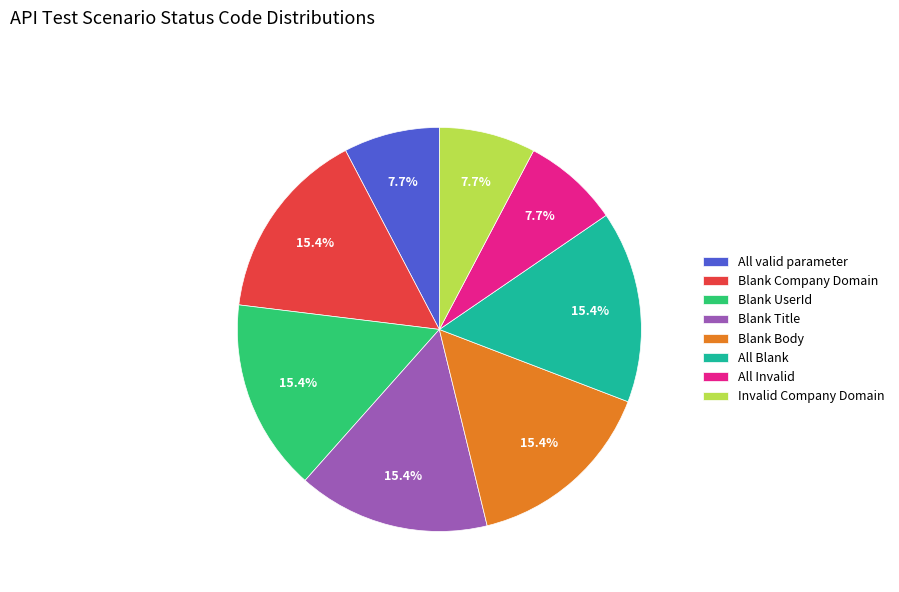

To the nearest percent, what portion does Blank UserId represent?

15%